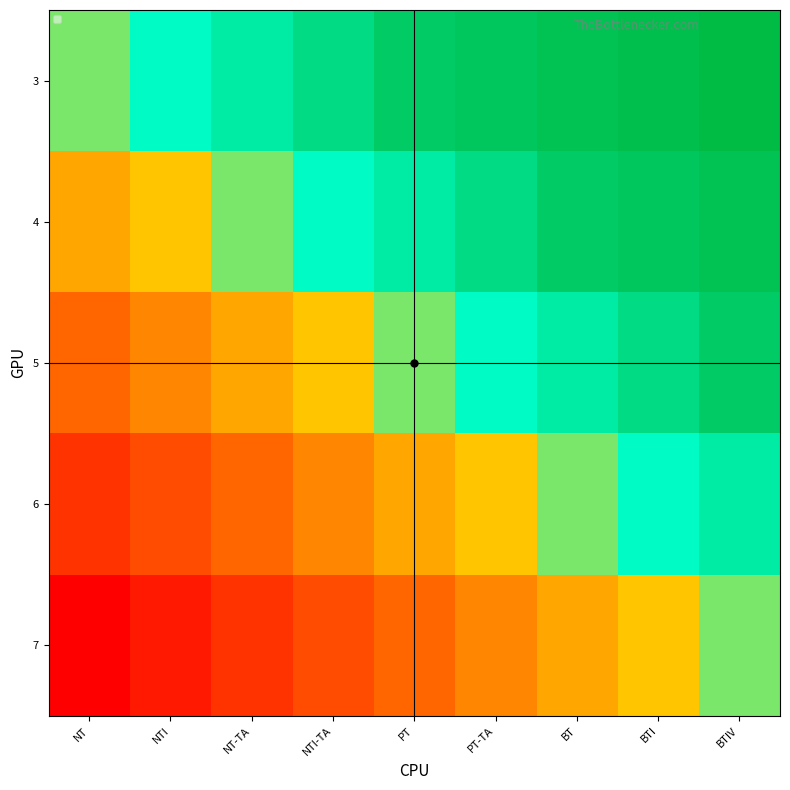

At which category is the sum across all series the highest?

BTIV